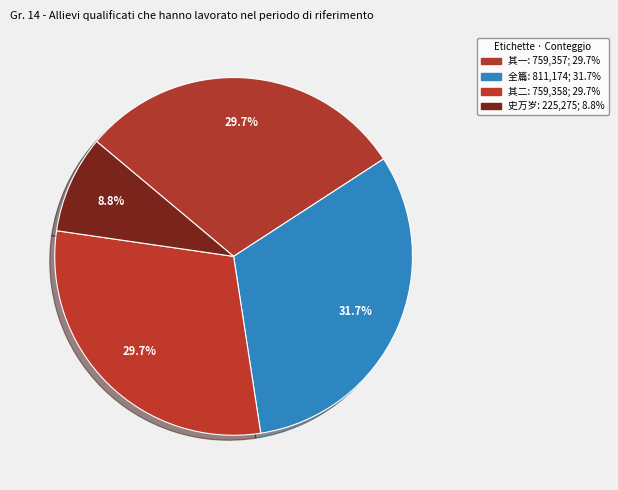

Is there a majority slice in this chart?

No